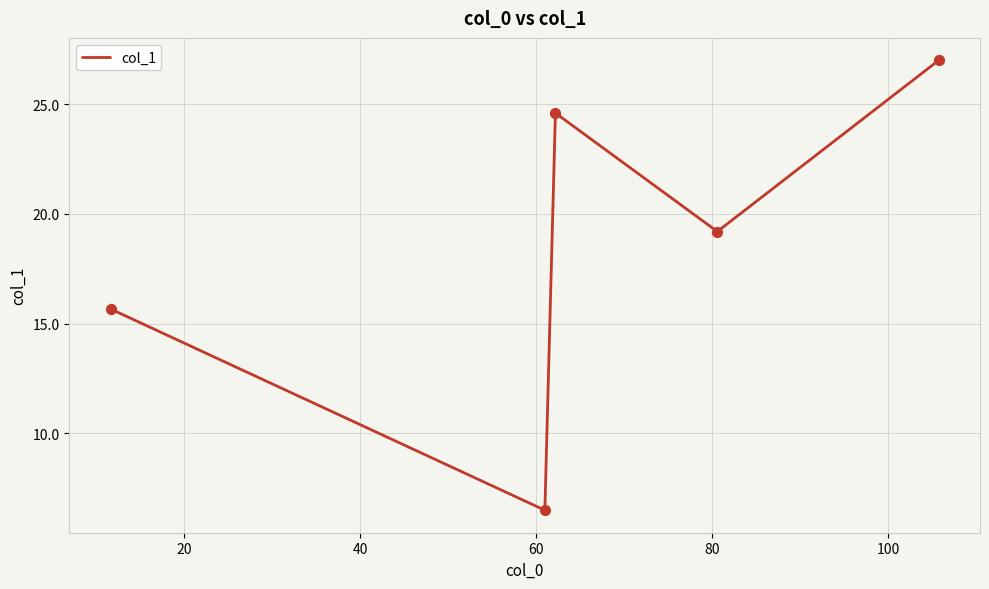

What is the minimum value shown in the chart?

6.5